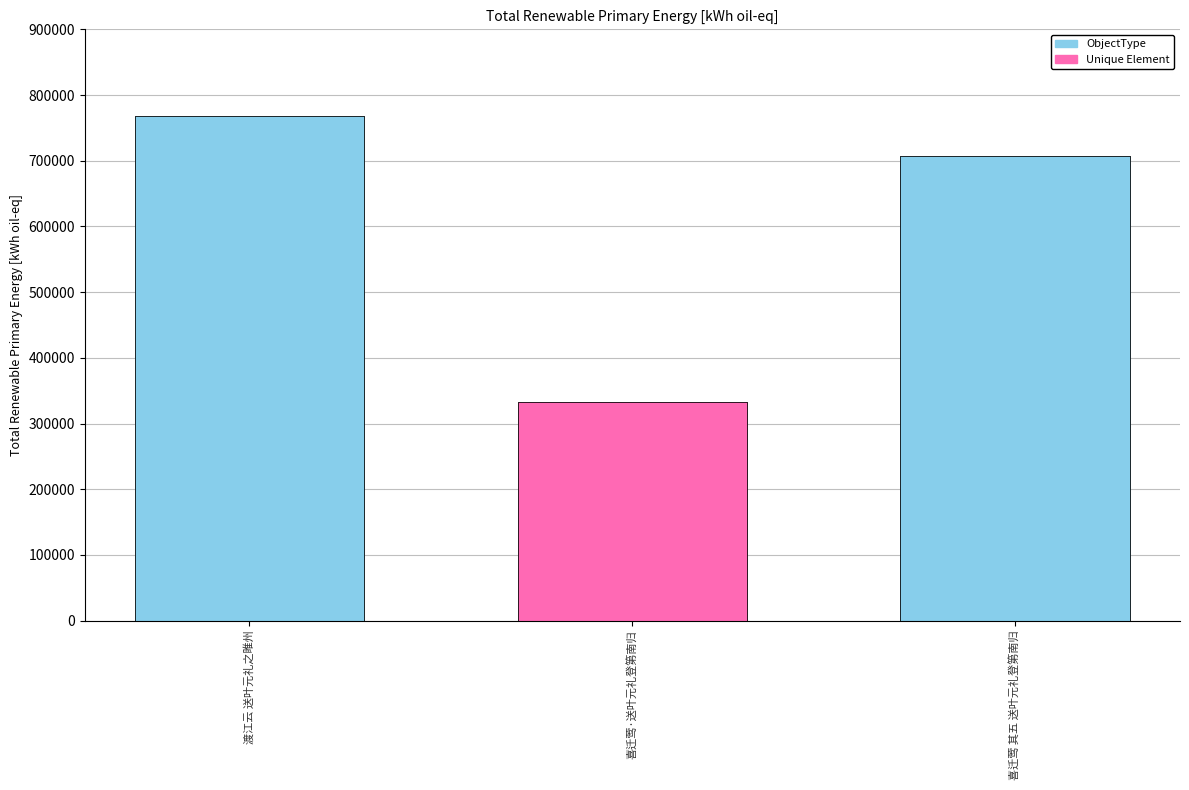

What position from the right is 喜迁莺·送叶元礼登第南归?

2